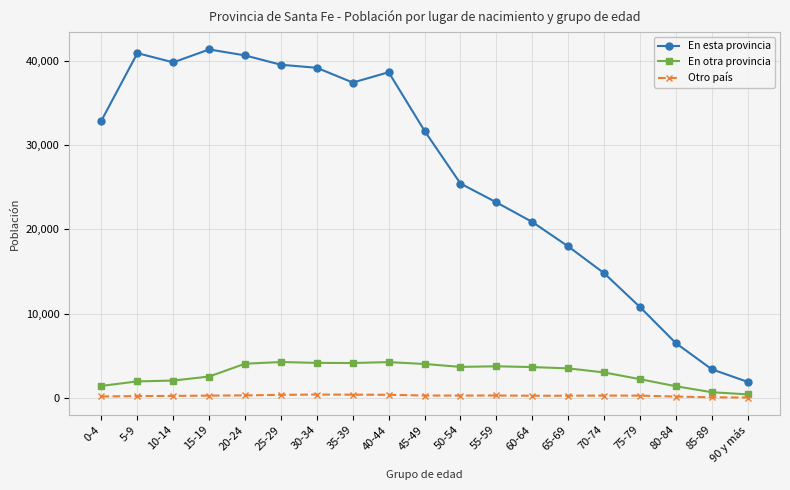

What is the label of the 17th point from the left?

80-84